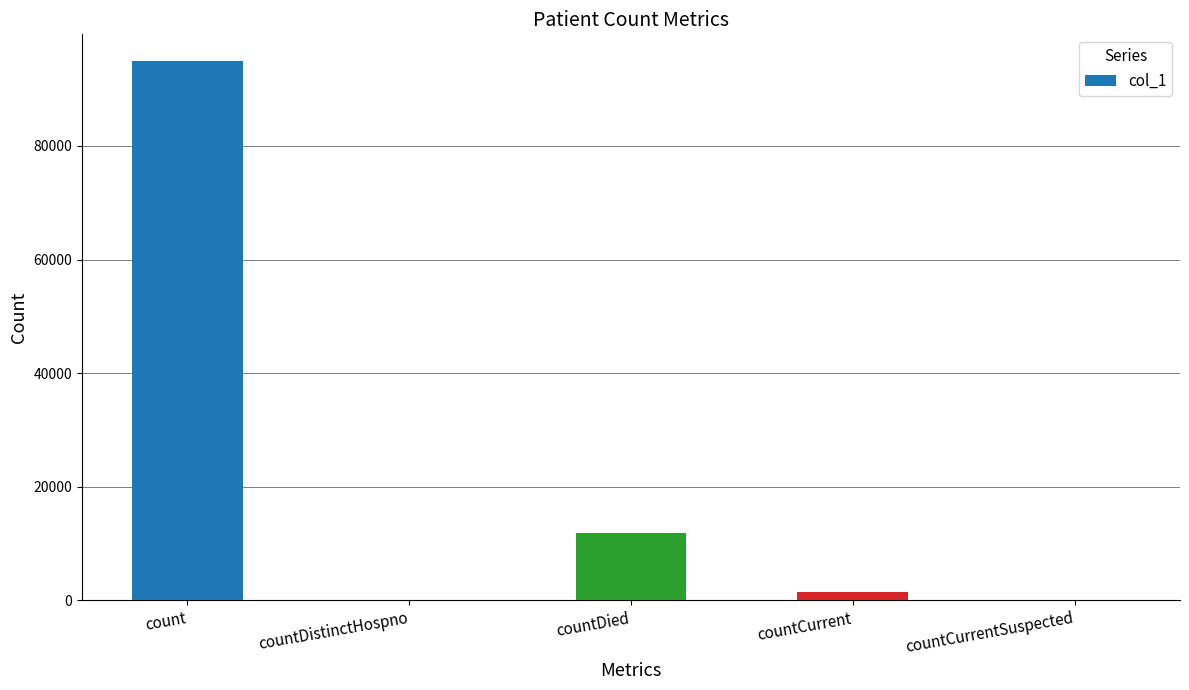

Reading left to right, transcribe all the data shown in this chart.

94898	0	11789	1473	0